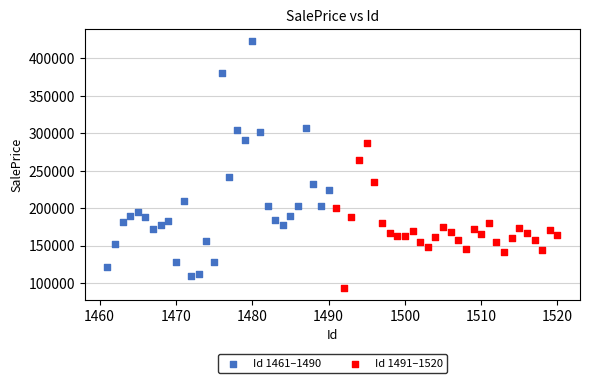

What are all the series names shown in the legend?

Id 1461–1490, Id 1491–1520